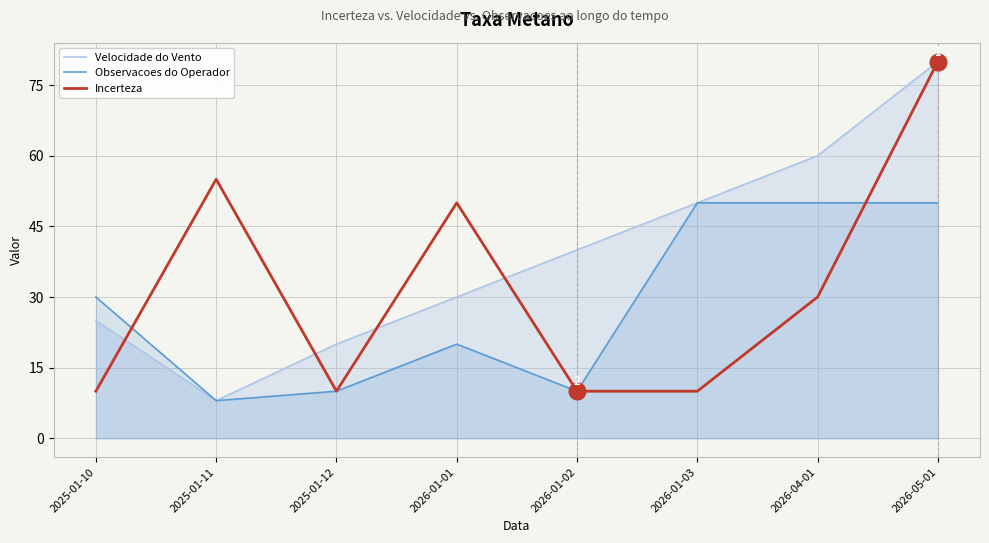

What is the label of the 1st point from the left?

2025-01-10